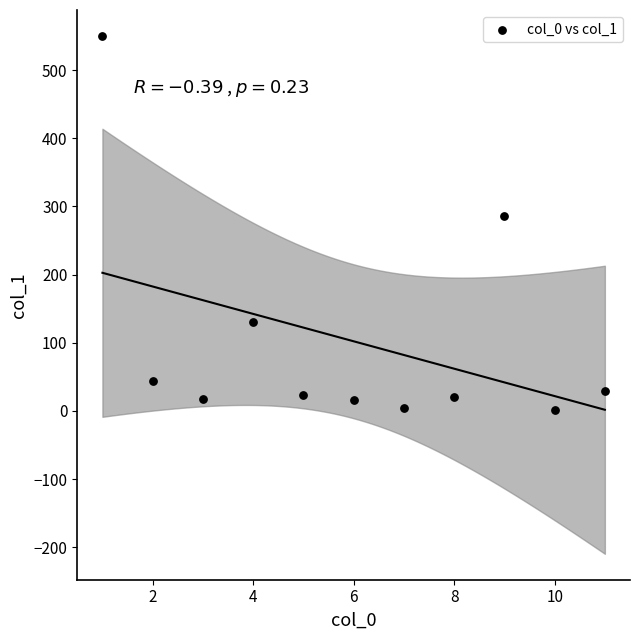

What Y value in the scatter plot is closest to 275?

286.3